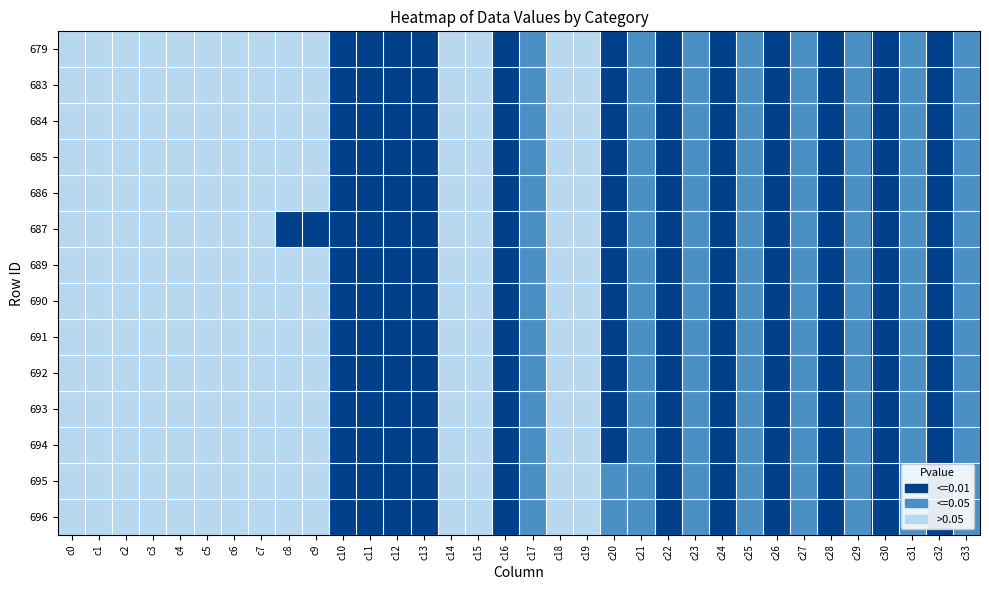

Reading left to right, list all the values displayed in this chart.

679: c0=2	c1=2	c2=2	c3=2	c4=2	c5=2	c6=2	c7=2	c8=2	c9=2	c10=0	c11=0	c12=0	c13=0	c14=2	c15=2	c16=0	c17=1	c18=2	c19=2	c20=0	c21=1	c22=0	c23=1	c24=0	c25=1	c26=0	c27=1	c28=0	c29=1	c30=0	c31=1	c32=0	c33=1
683: c0=2	c1=2	c2=2	c3=2	c4=2	c5=2	c6=2	c7=2	c8=2	c9=2	c10=0	c11=0	c12=0	c13=0	c14=2	c15=2	c16=0	c17=1	c18=2	c19=2	c20=0	c21=1	c22=0	c23=1	c24=0	c25=1	c26=0	c27=1	c28=0	c29=1	c30=0	c31=1	c32=0	c33=1
684: c0=2	c1=2	c2=2	c3=2	c4=2	c5=2	c6=2	c7=2	c8=2	c9=2	c10=0	c11=0	c12=0	c13=0	c14=2	c15=2	c16=0	c17=1	c18=2	c19=2	c20=0	c21=1	c22=0	c23=1	c24=0	c25=1	c26=0	c27=1	c28=0	c29=1	c30=0	c31=1	c32=0	c33=1
685: c0=2	c1=2	c2=2	c3=2	c4=2	c5=2	c6=2	c7=2	c8=2	c9=2	c10=0	c11=0	c12=0	c13=0	c14=2	c15=2	c16=0	c17=1	c18=2	c19=2	c20=0	c21=1	c22=0	c23=1	c24=0	c25=1	c26=0	c27=1	c28=0	c29=1	c30=0	c31=1	c32=0	c33=1
686: c0=2	c1=2	c2=2	c3=2	c4=2	c5=2	c6=2	c7=2	c8=2	c9=2	c10=0	c11=0	c12=0	c13=0	c14=2	c15=2	c16=0	c17=1	c18=2	c19=2	c20=0	c21=1	c22=0	c23=1	c24=0	c25=1	c26=0	c27=1	c28=0	c29=1	c30=0	c31=1	c32=0	c33=1
687: c0=2	c1=2	c2=2	c3=2	c4=2	c5=2	c6=2	c7=2	c8=0	c9=0	c10=0	c11=0	c12=0	c13=0	c14=2	c15=2	c16=0	c17=1	c18=2	c19=2	c20=0	c21=1	c22=0	c23=1	c24=0	c25=1	c26=0	c27=1	c28=0	c29=1	c30=0	c31=1	c32=0	c33=1
689: c0=2	c1=2	c2=2	c3=2	c4=2	c5=2	c6=2	c7=2	c8=2	c9=2	c10=0	c11=0	c12=0	c13=0	c14=2	c15=2	c16=0	c17=1	c18=2	c19=2	c20=0	c21=1	c22=0	c23=1	c24=0	c25=1	c26=0	c27=1	c28=0	c29=1	c30=0	c31=1	c32=0	c33=1
690: c0=2	c1=2	c2=2	c3=2	c4=2	c5=2	c6=2	c7=2	c8=2	c9=2	c10=0	c11=0	c12=0	c13=0	c14=2	c15=2	c16=0	c17=1	c18=2	c19=2	c20=0	c21=1	c22=0	c23=1	c24=0	c25=1	c26=0	c27=1	c28=0	c29=1	c30=0	c31=1	c32=0	c33=1
691: c0=2	c1=2	c2=2	c3=2	c4=2	c5=2	c6=2	c7=2	c8=2	c9=2	c10=0	c11=0	c12=0	c13=0	c14=2	c15=2	c16=0	c17=1	c18=2	c19=2	c20=0	c21=1	c22=0	c23=1	c24=0	c25=1	c26=0	c27=1	c28=0	c29=1	c30=0	c31=1	c32=0	c33=1
692: c0=2	c1=2	c2=2	c3=2	c4=2	c5=2	c6=2	c7=2	c8=2	c9=2	c10=0	c11=0	c12=0	c13=0	c14=2	c15=2	c16=0	c17=1	c18=2	c19=2	c20=0	c21=1	c22=0	c23=1	c24=0	c25=1	c26=0	c27=1	c28=0	c29=1	c30=0	c31=1	c32=0	c33=1
693: c0=2	c1=2	c2=2	c3=2	c4=2	c5=2	c6=2	c7=2	c8=2	c9=2	c10=0	c11=0	c12=0	c13=0	c14=2	c15=2	c16=0	c17=1	c18=2	c19=2	c20=0	c21=1	c22=0	c23=1	c24=0	c25=1	c26=0	c27=1	c28=0	c29=1	c30=0	c31=1	c32=0	c33=1
694: c0=2	c1=2	c2=2	c3=2	c4=2	c5=2	c6=2	c7=2	c8=2	c9=2	c10=0	c11=0	c12=0	c13=0	c14=2	c15=2	c16=0	c17=1	c18=2	c19=2	c20=0	c21=1	c22=0	c23=1	c24=0	c25=1	c26=0	c27=1	c28=0	c29=1	c30=0	c31=1	c32=0	c33=1
695: c0=2	c1=2	c2=2	c3=2	c4=2	c5=2	c6=2	c7=2	c8=2	c9=2	c10=0	c11=0	c12=0	c13=0	c14=2	c15=2	c16=0	c17=1	c18=2	c19=2	c20=1	c21=1	c22=0	c23=1	c24=0	c25=1	c26=0	c27=1	c28=0	c29=1	c30=0	c31=1	c32=0	c33=1
696: c0=2	c1=2	c2=2	c3=2	c4=2	c5=2	c6=2	c7=2	c8=2	c9=2	c10=0	c11=0	c12=0	c13=0	c14=2	c15=2	c16=0	c17=1	c18=2	c19=2	c20=1	c21=1	c22=0	c23=1	c24=0	c25=1	c26=0	c27=1	c28=0	c29=1	c30=0	c31=1	c32=0	c33=1